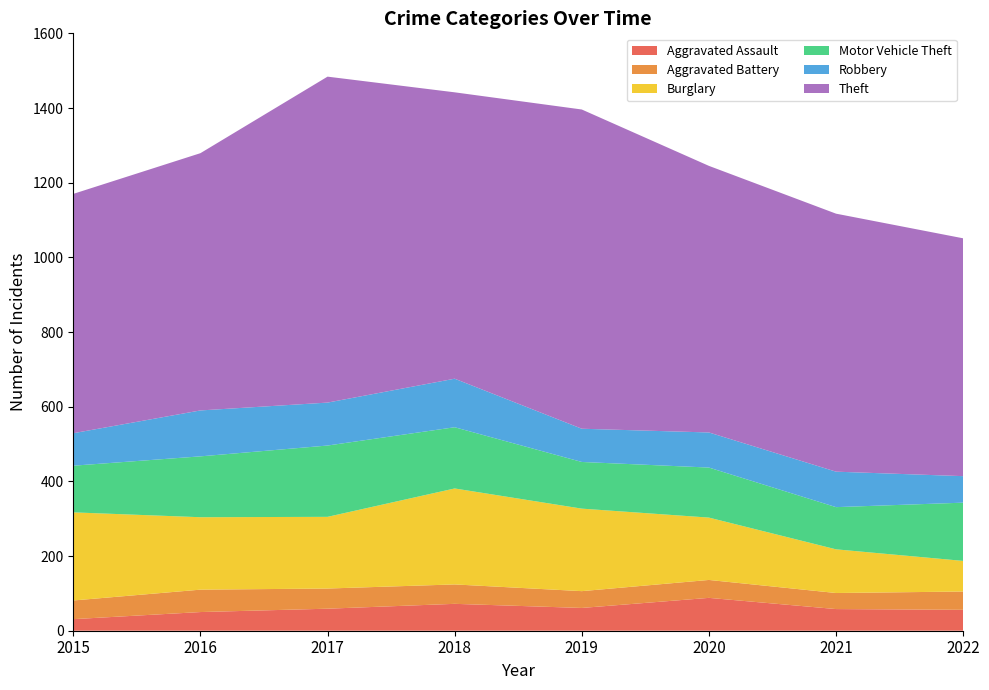

Reading left to right, what are all the values shown in this chart?

Aggravated Assault: 2015=31	2016=50	2017=59	2018=72	2019=61	2020=88	2021=58	2022=56
Aggravated Battery: 2015=50	2016=60	2017=54	2018=52	2019=45	2020=48	2021=43	2022=49
Burglary: 2015=236	2016=194	2017=192	2018=257	2019=221	2020=167	2021=117	2022=82
Motor Vehicle Theft: 2015=125	2016=163	2017=191	2018=164	2019=125	2020=134	2021=113	2022=156
Robbery: 2015=87	2016=123	2017=115	2018=130	2019=89	2020=94	2021=95	2022=71
Theft: 2015=641	2016=689	2017=873	2018=767	2019=855	2020=714	2021=691	2022=637